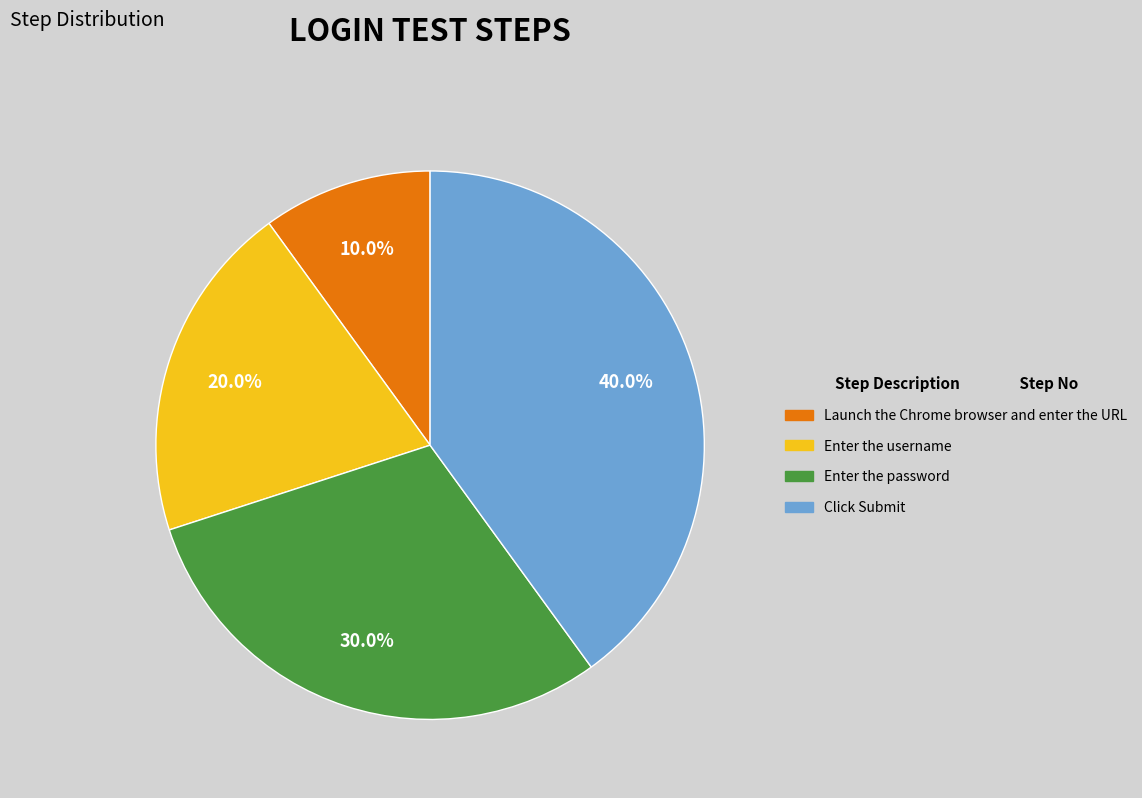

To the nearest percent, what is the difference between the Launch the Chrome browser and enter the URL and Enter the username slice percentages?

10%